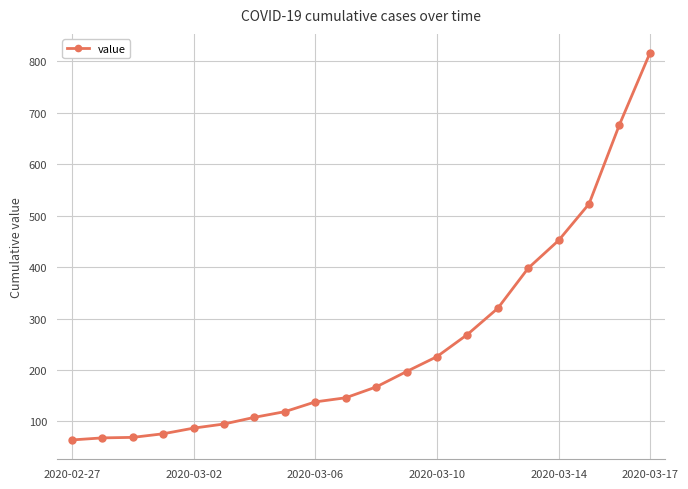

What is the greatest value displayed?

816